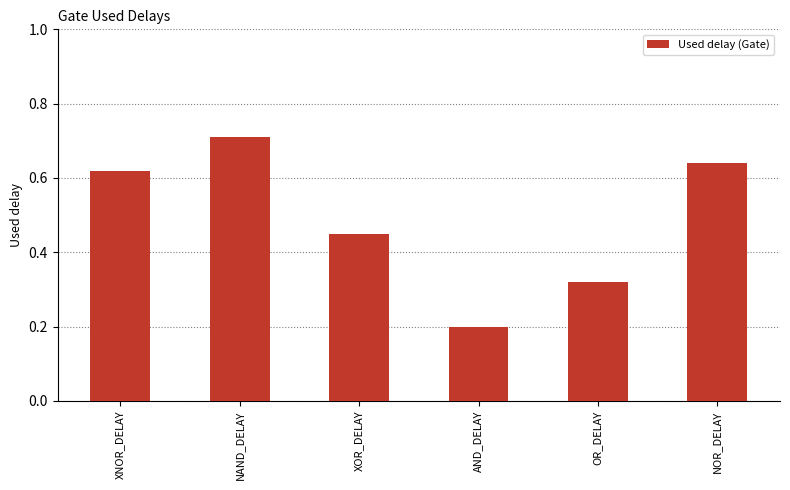

How many values are between 0 and 1?

6